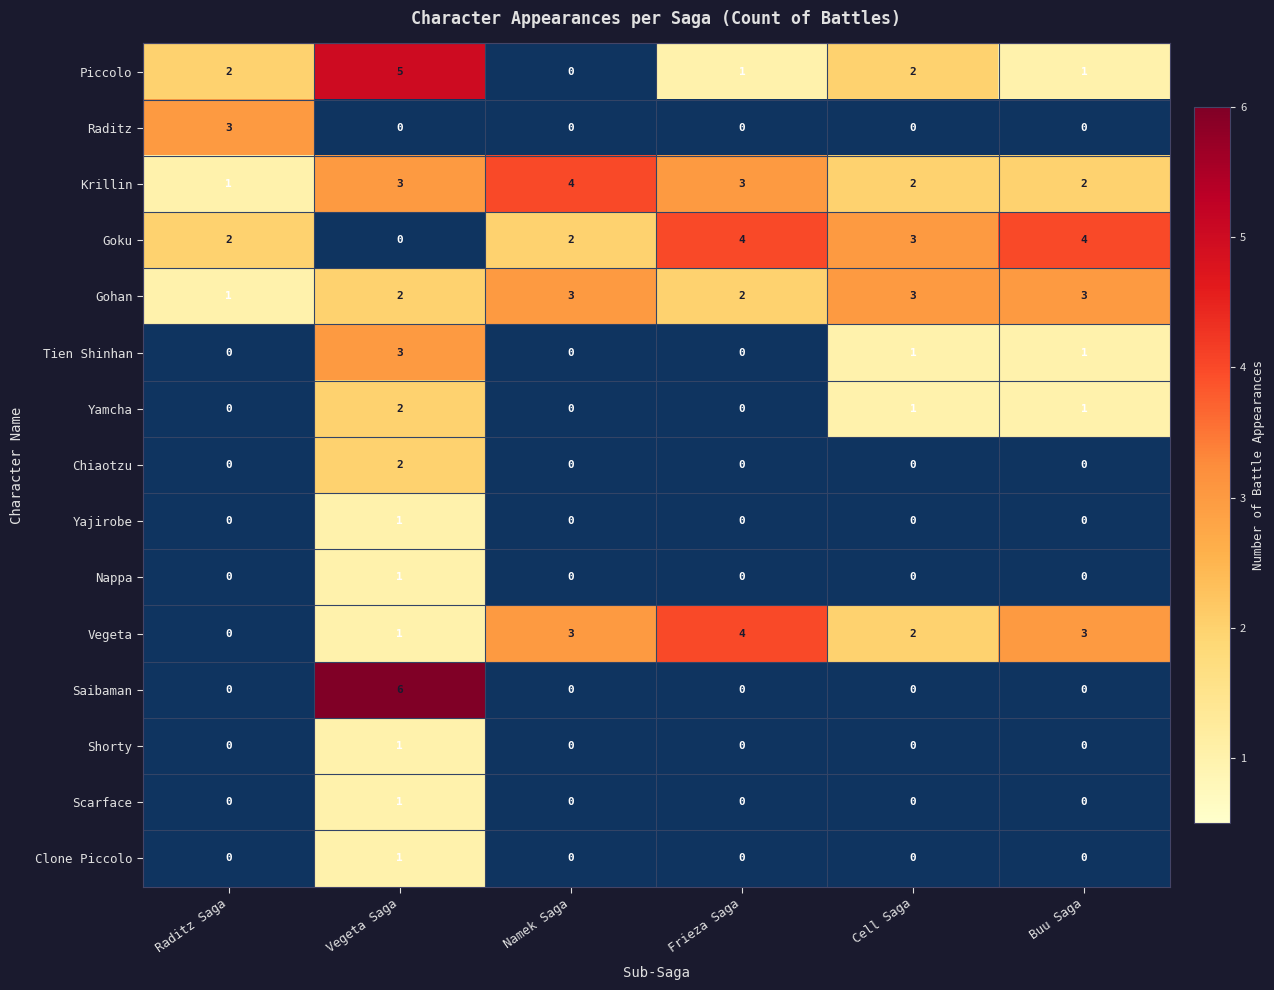

Which series has the widest spread of values?

Saibaman